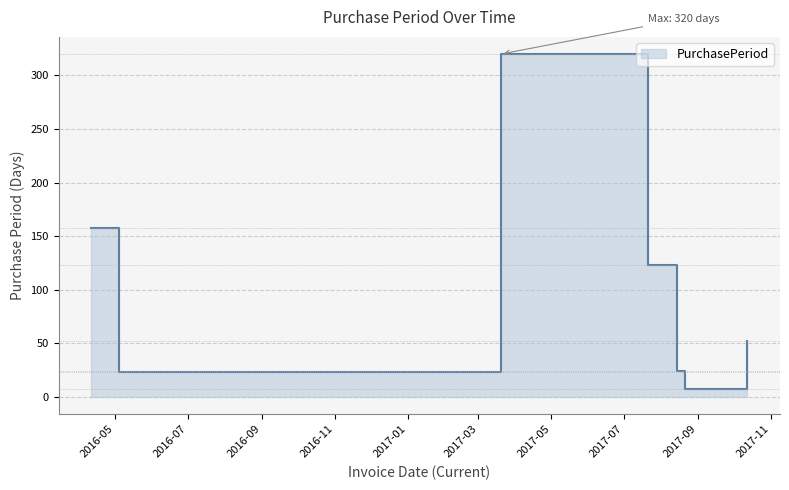

Where is the first local minimum?

2016-05-04